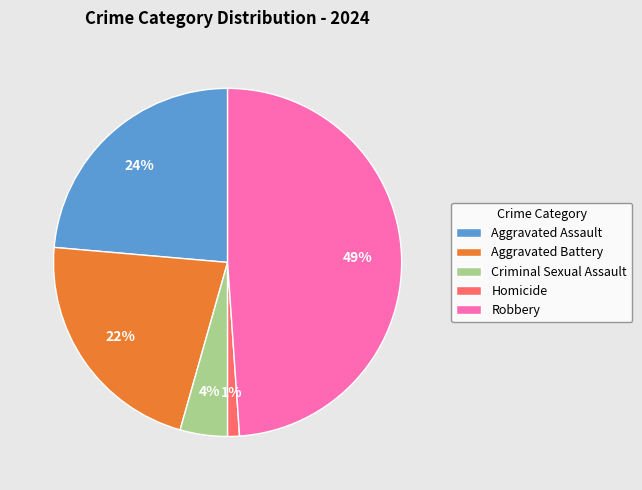

Which category has the biggest portion of the pie?

Robbery